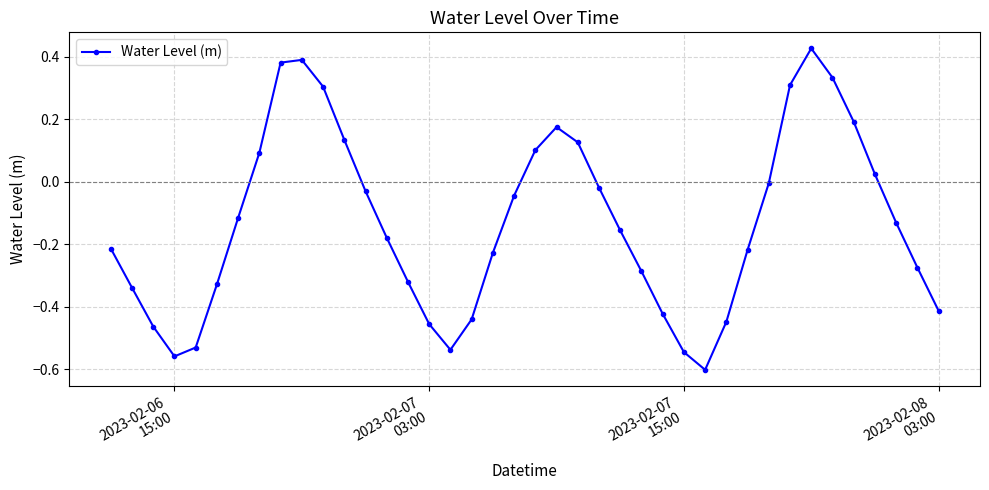

How many points are higher than both their immediate neighbors (excluding endpoints)?

3